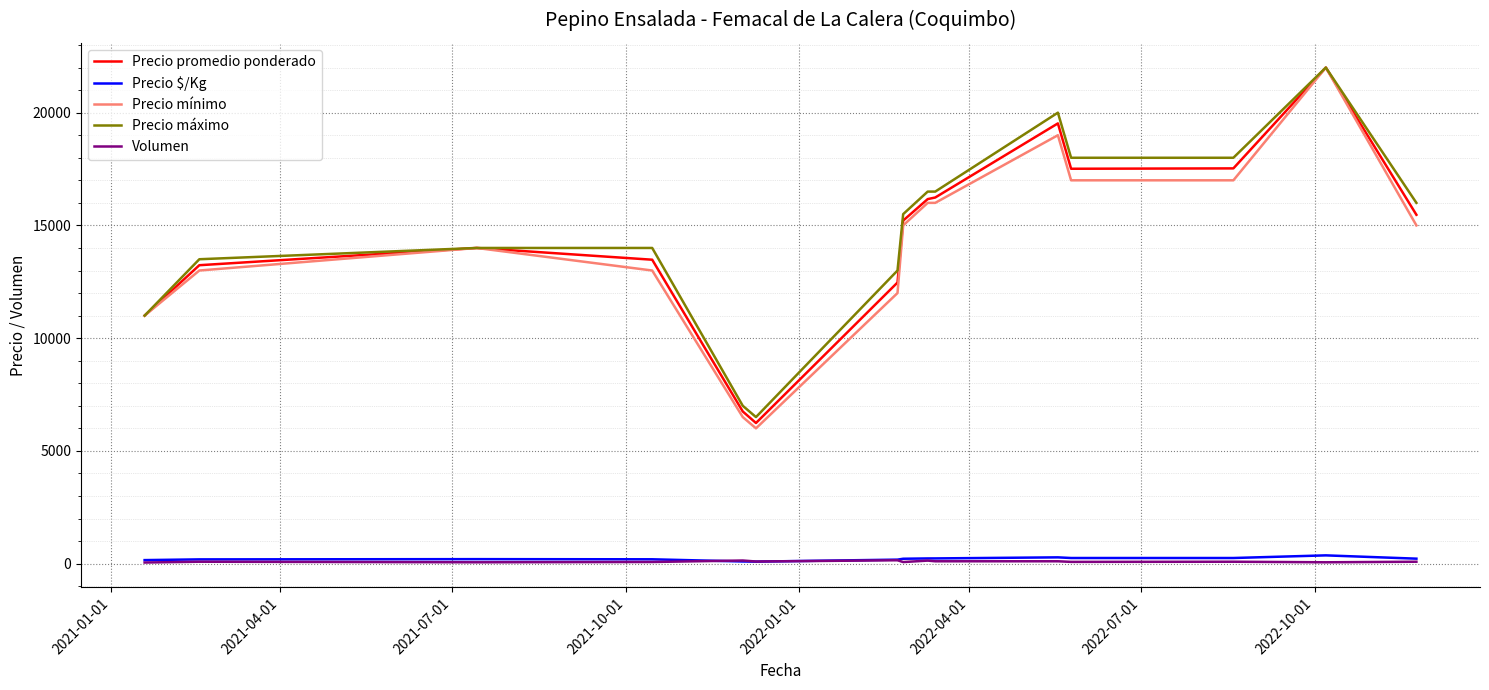

What is the maximum value for Precio mínimo?

22000